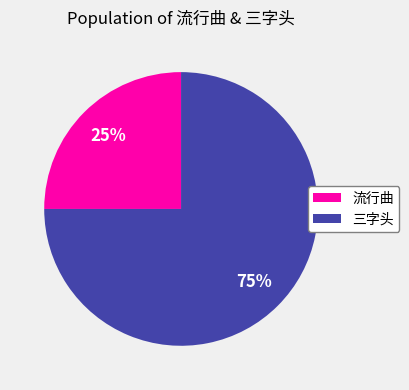

Does 三字头 represent more than half of the total?

Yes